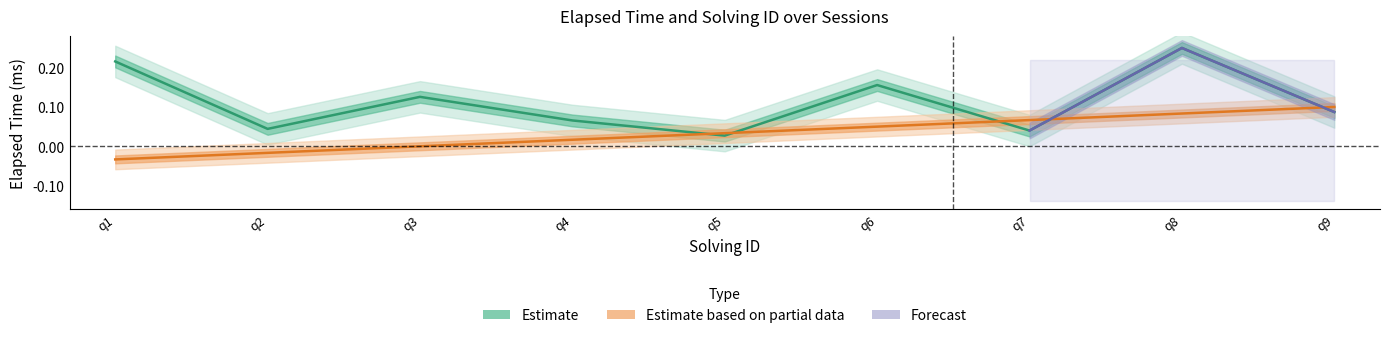

Reading right to left, what are all the values shown in this chart?

Estimate: 0.1	0.2	0.0	0.2	0.0	0.1	0.1	0.0	0.2
Estimate based on partial data: 0.1	0.1	0.1	0.0	0.0	0.0	-0.0	-0.0	-0.0